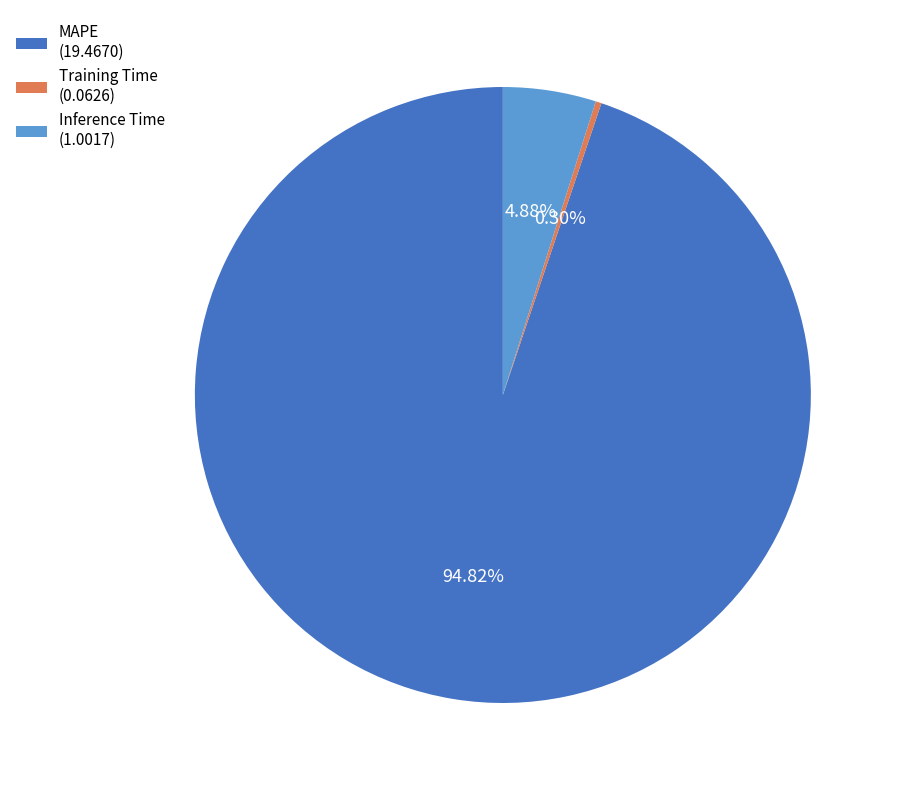

What is the largest slice in the pie chart?

MAPE